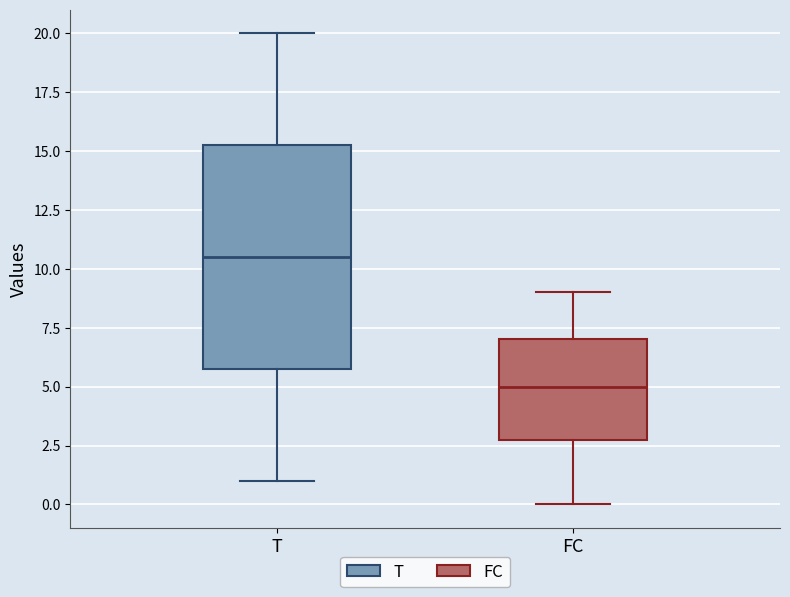

Reading left to right, transcribe this box plot: for each box, give where its median line is, the range the box spans, and where its two whiskers end, as read against the y-axis. The values are not printed on the chart, so give them approximately, as read against the axis.

T: median 10.5, box 6.0 to 15.5, whiskers 1.0 to 20.0
FC: median 5.0, box 3.0 to 7.0, whiskers 0.0 to 9.0